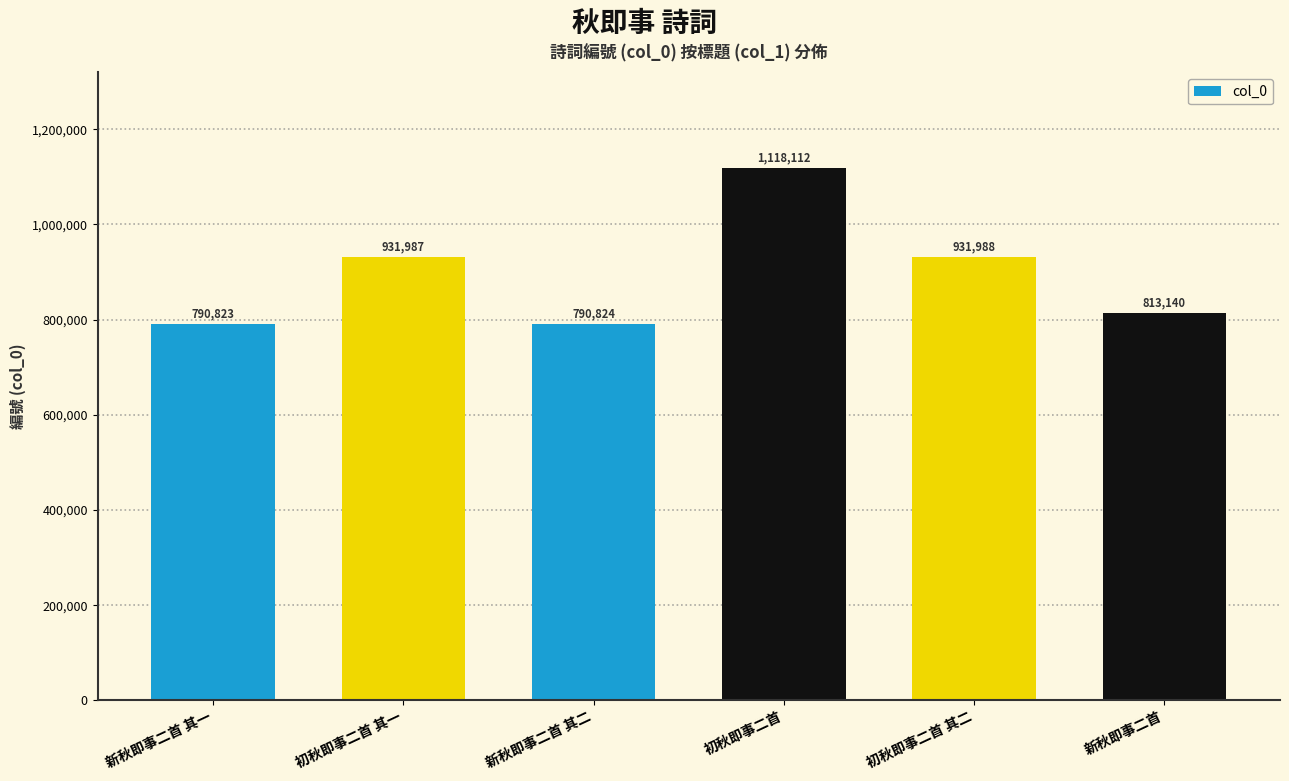

What is the sum of all values?

5376874